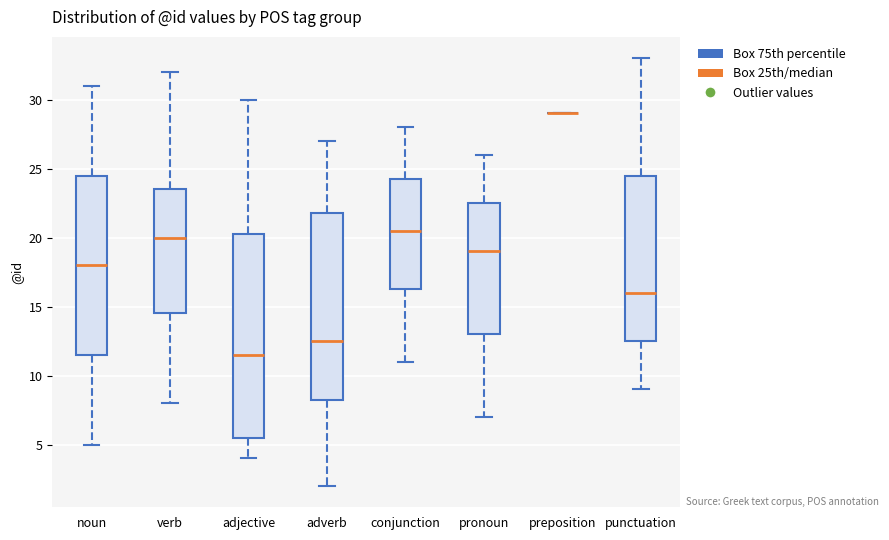

Reading left to right, read every box against the y-axis: the position of its median line, the range the box covers, and the ends of its whiskers. The values are not printed on the chart, so give them approximately, as read against the axis.

noun: median 18.0, box 11.5 to 24.5, whiskers 5.0 to 31.0
verb: median 20.0, box 14.5 to 23.5, whiskers 8.0 to 32.0
adjective: median 11.5, box 5.5 to 20.5, whiskers 4.0 to 30.0
adverb: median 12.5, box 8.5 to 22.0, whiskers 2.0 to 27.0
conjunction: median 20.5, box 16.5 to 24.5, whiskers 11.0 to 28.0
pronoun: median 19.0, box 13.0 to 22.5, whiskers 7.0 to 26.0
preposition: box collapsed to a line at 29.0, whiskers 29.0 to 29.0
punctuation: median 16.0, box 12.5 to 24.5, whiskers 9.0 to 33.0